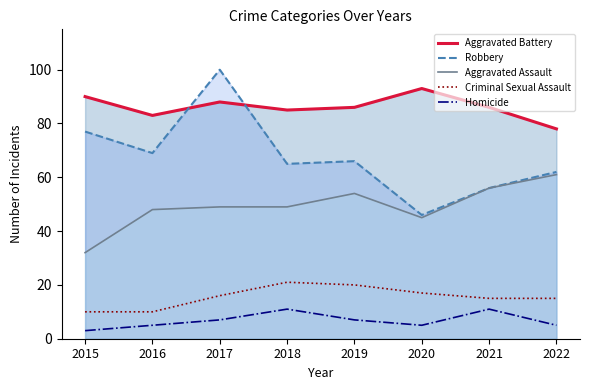

True or false: Aggravated Assault line and Criminal Sexual Assault intersect in this chart.

False